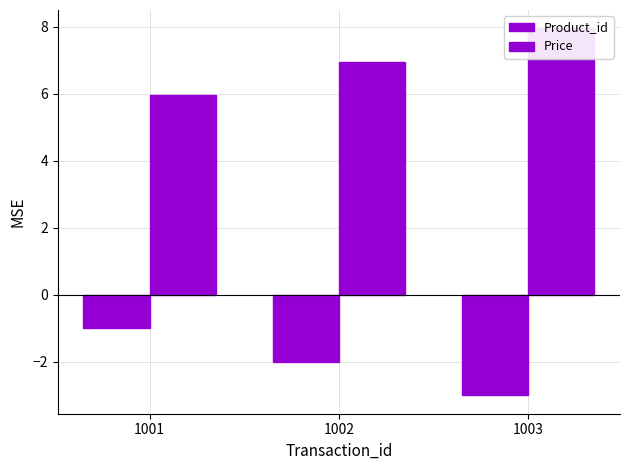

What is the difference between the maximum and minimum values in the Price series?

2.0